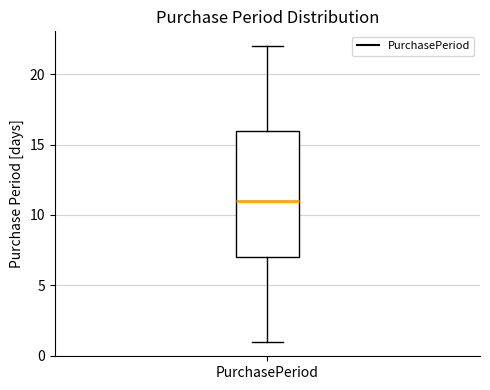

Read this box plot against the y-axis: the position of the median line, the range covered by the box, and the ends of both whiskers. The values are not printed on the chart, so give them approximately, as read against the axis.

median 11, box 7 to 16, whiskers 1 to 22